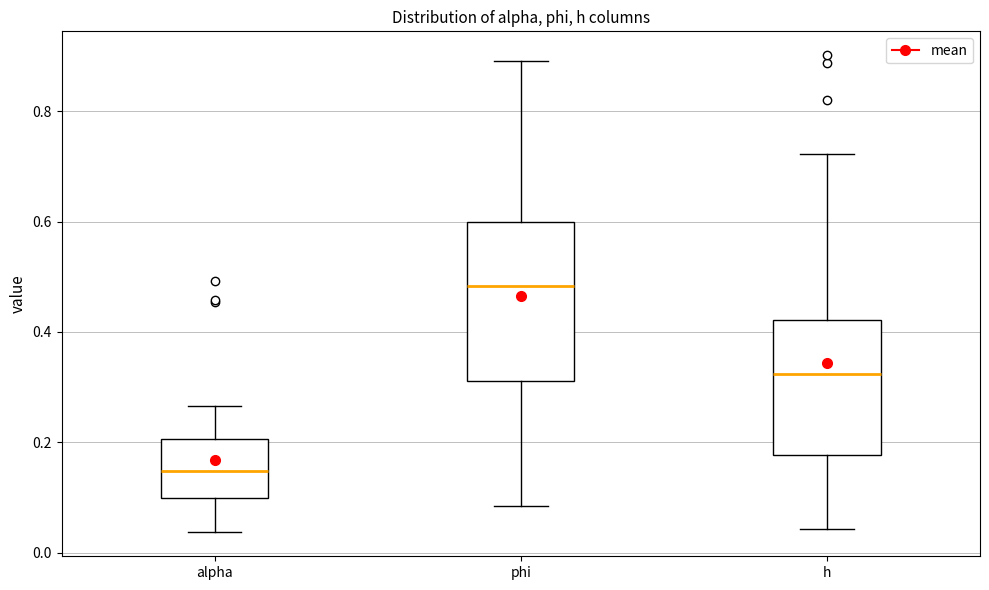

Where does the lower whisker of the box for phi end on the y-axis? The values are not printed on the chart, so give them approximately, as read against the axis.

0.08